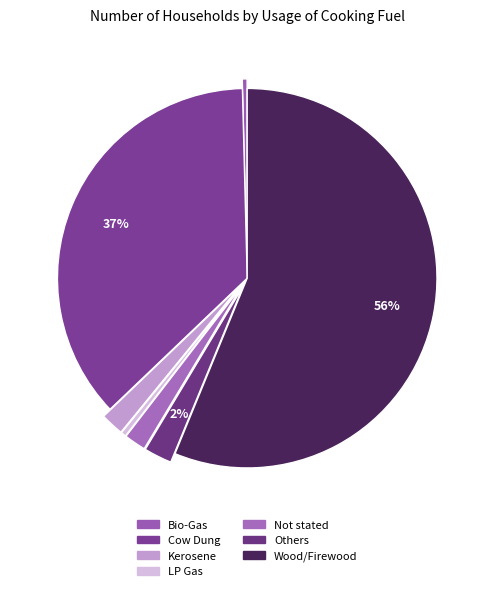

How many slices are in this pie chart?

7